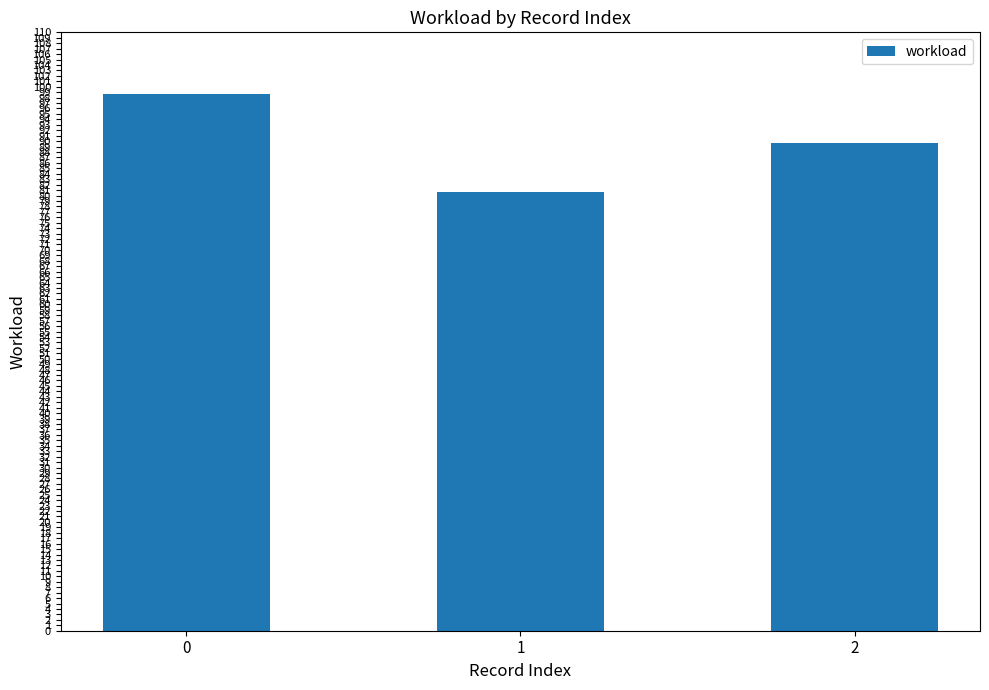

Reading right to left, transcribe all the data shown in this chart.

2=89.6	1=80.6	0=98.6